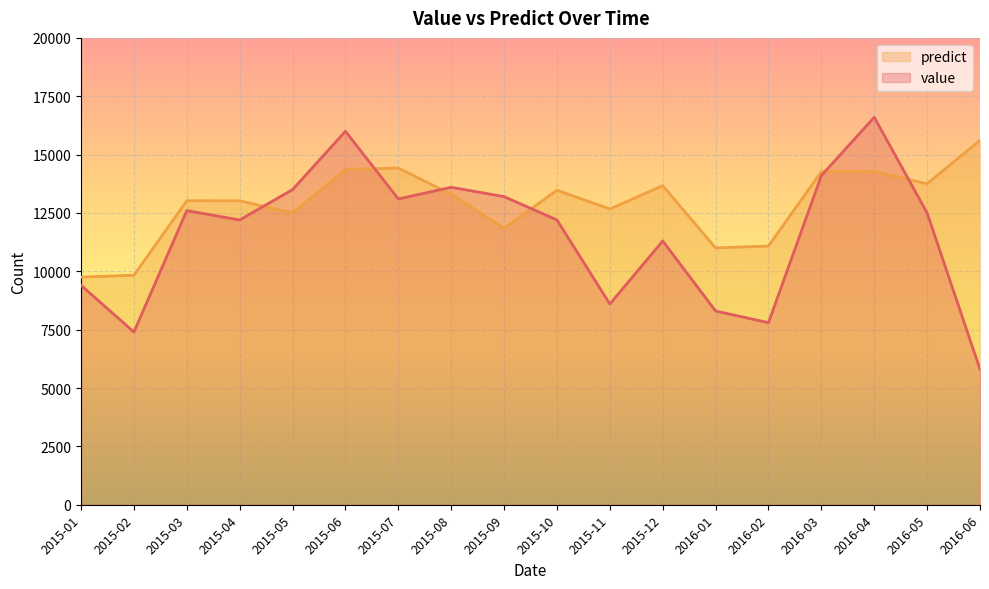

At how many categories does at least one series exceed 12906?

13